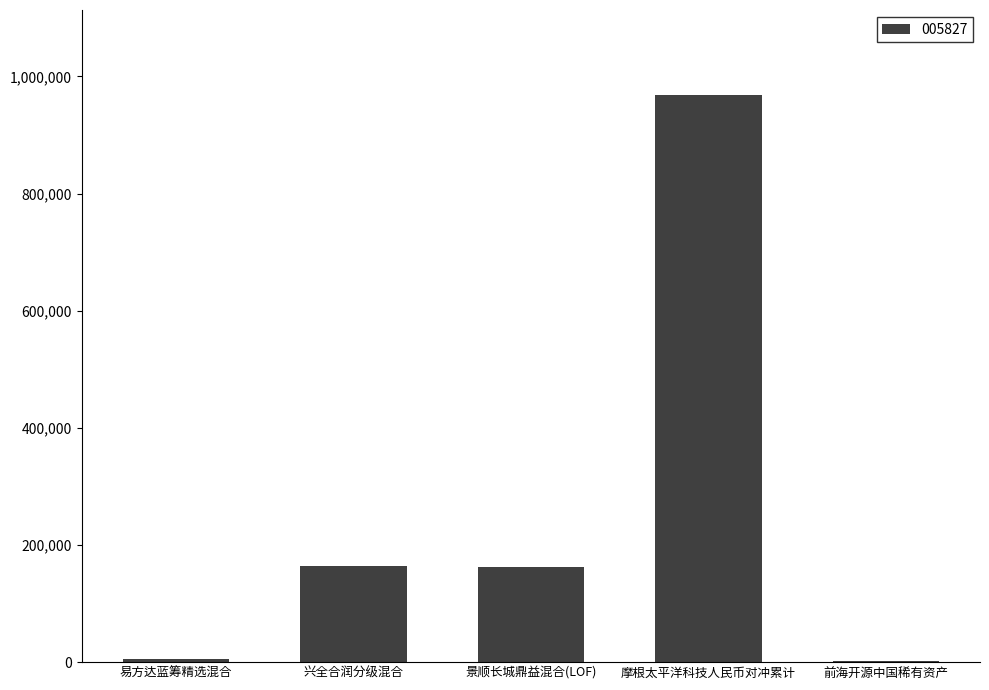

Which has a higher value, 摩根太平洋科技人民币对冲累计 or 易方达蓝筹精选混合?

摩根太平洋科技人民币对冲累计